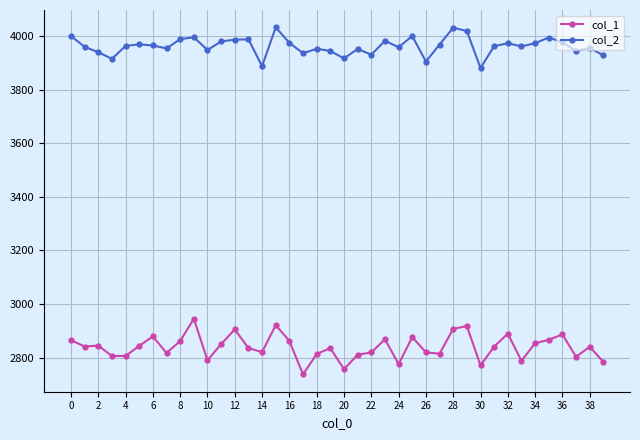

List the series in order of their peak value, lowest first.

col_1, col_2